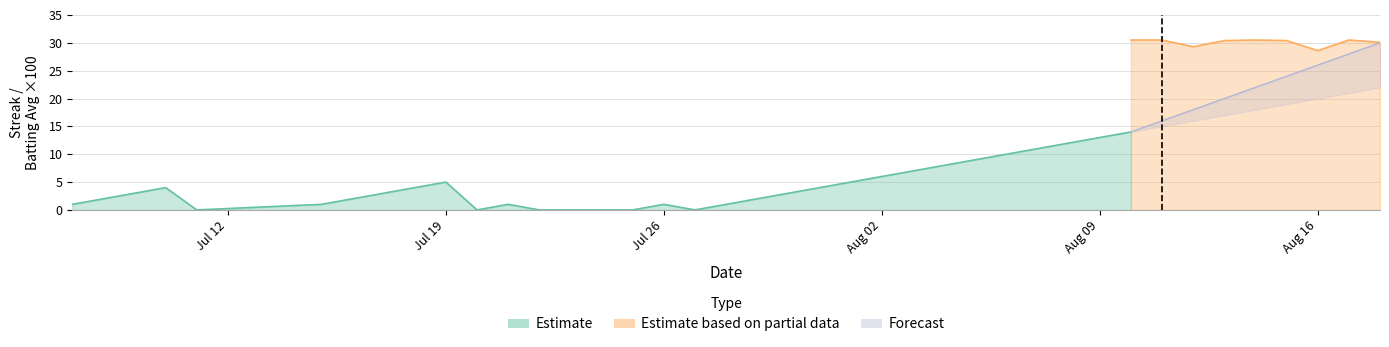

Does the chart have visible grid lines?

Yes